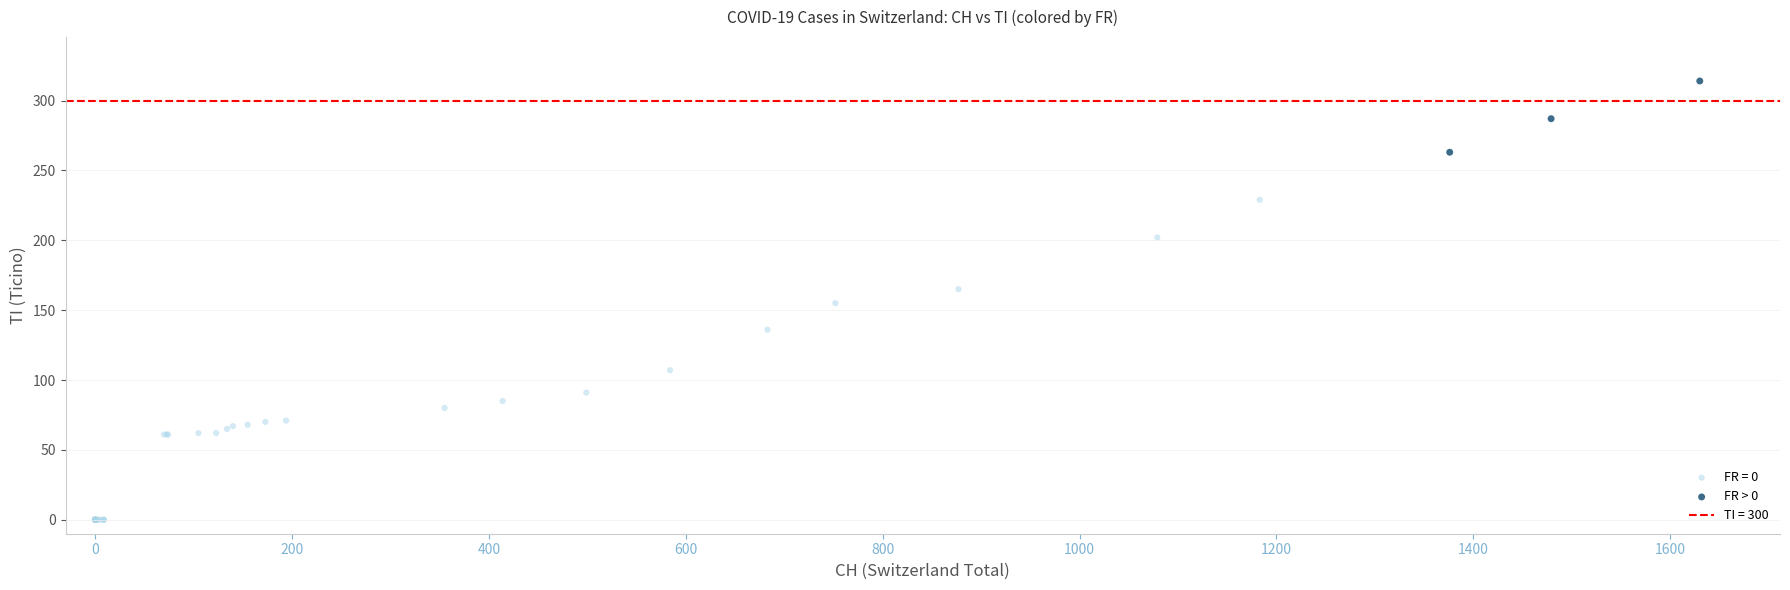

Which series reaches the maximum Y coordinate?

FR > 0